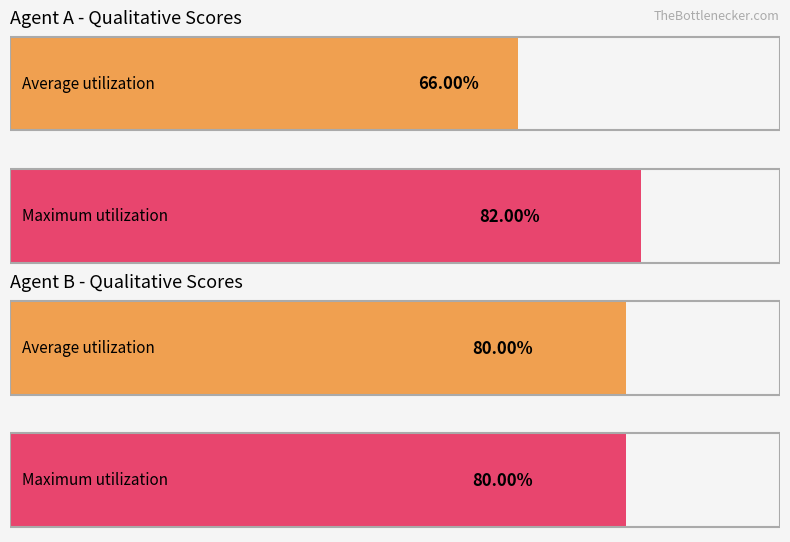

True or false: qualitative_scores_B has a value of 8.0 at Round 2.

True